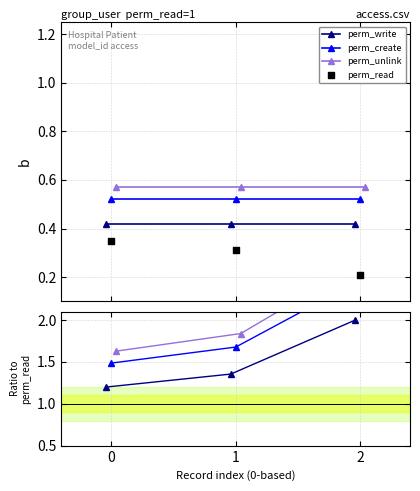

Which series has the largest total across all categories?

perm_unlink